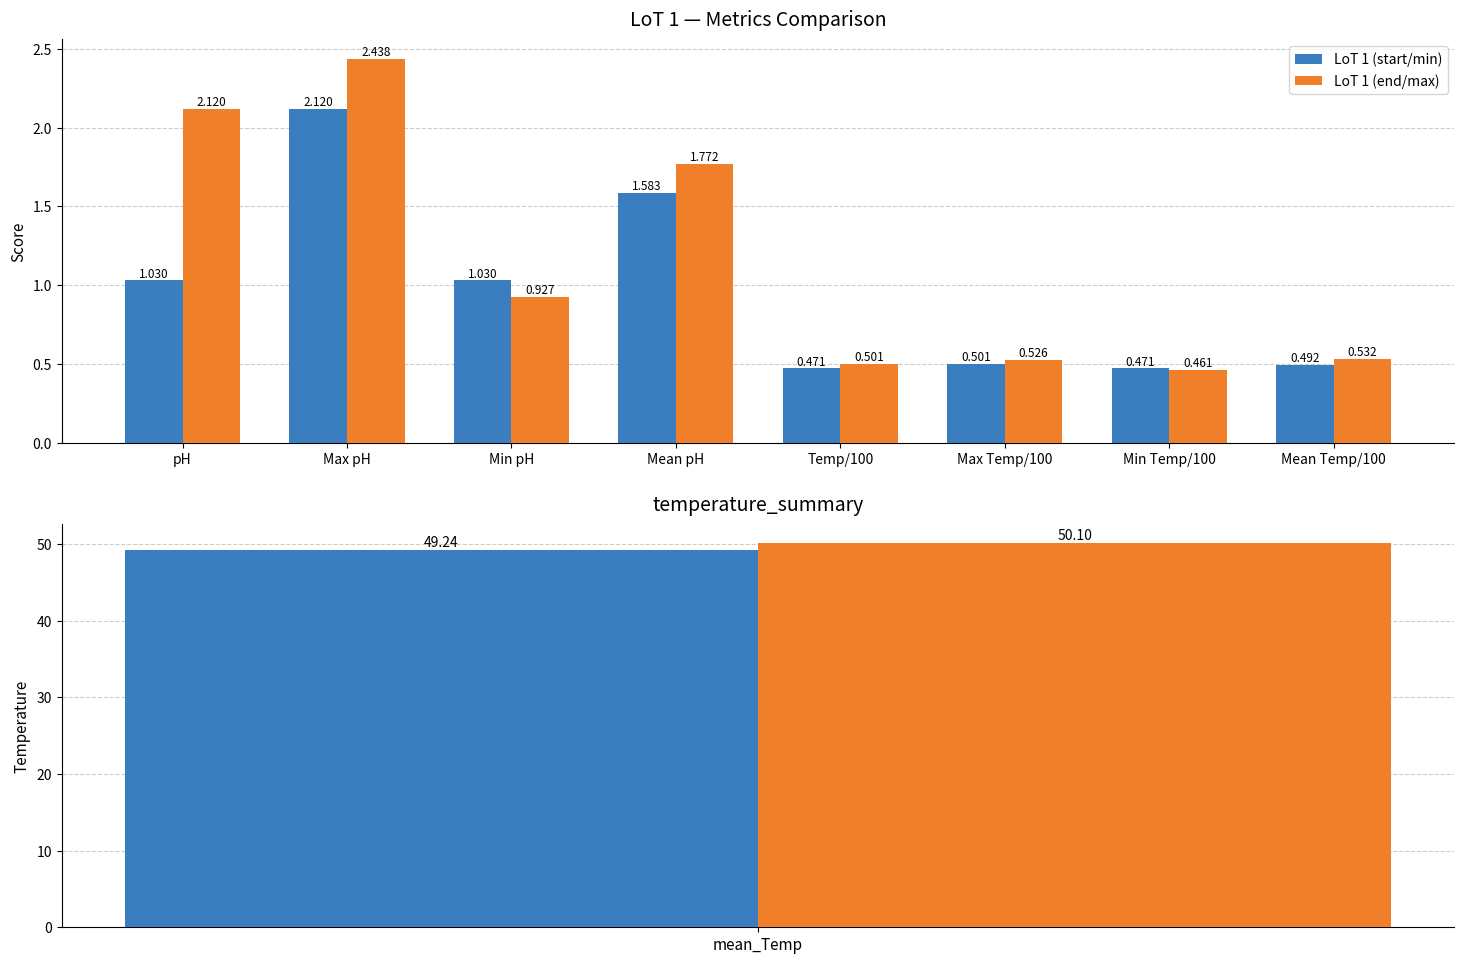

Which series has the widest spread of values?

LoT 1 (end/max)